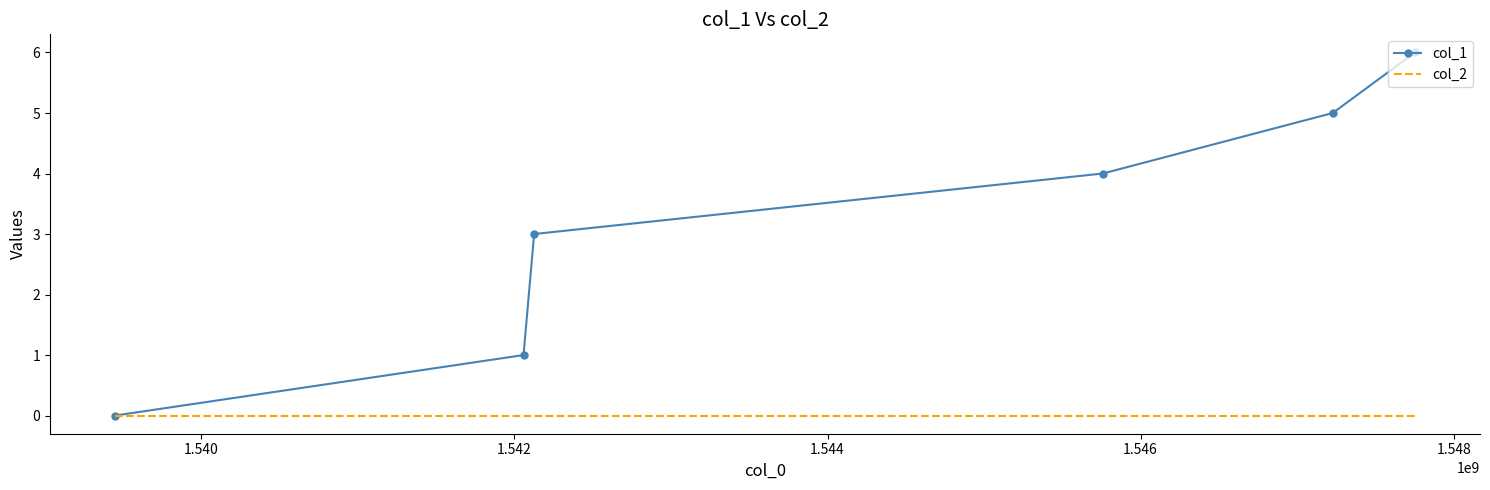

What is the greatest value displayed?

6